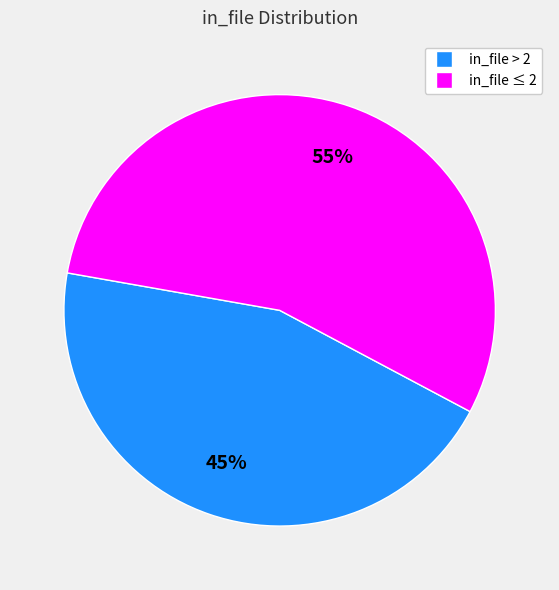

To the nearest percent, what portion does in_file > 2 represent?

45%